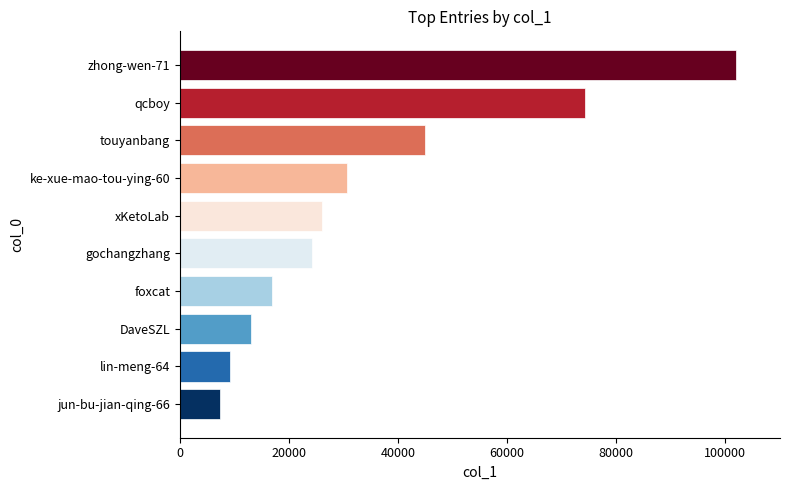

True or false: the data shows 74400 at qcboy.

True